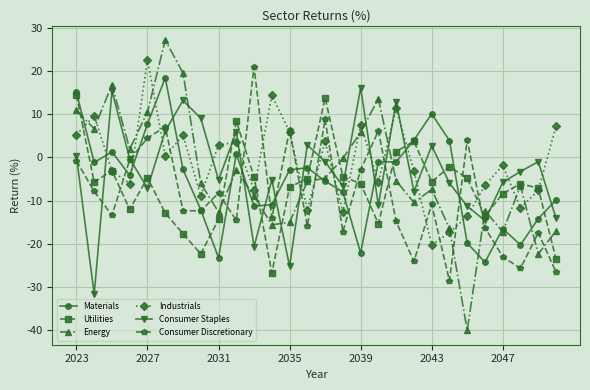

What is the sum of all Industrials values?

-38.5